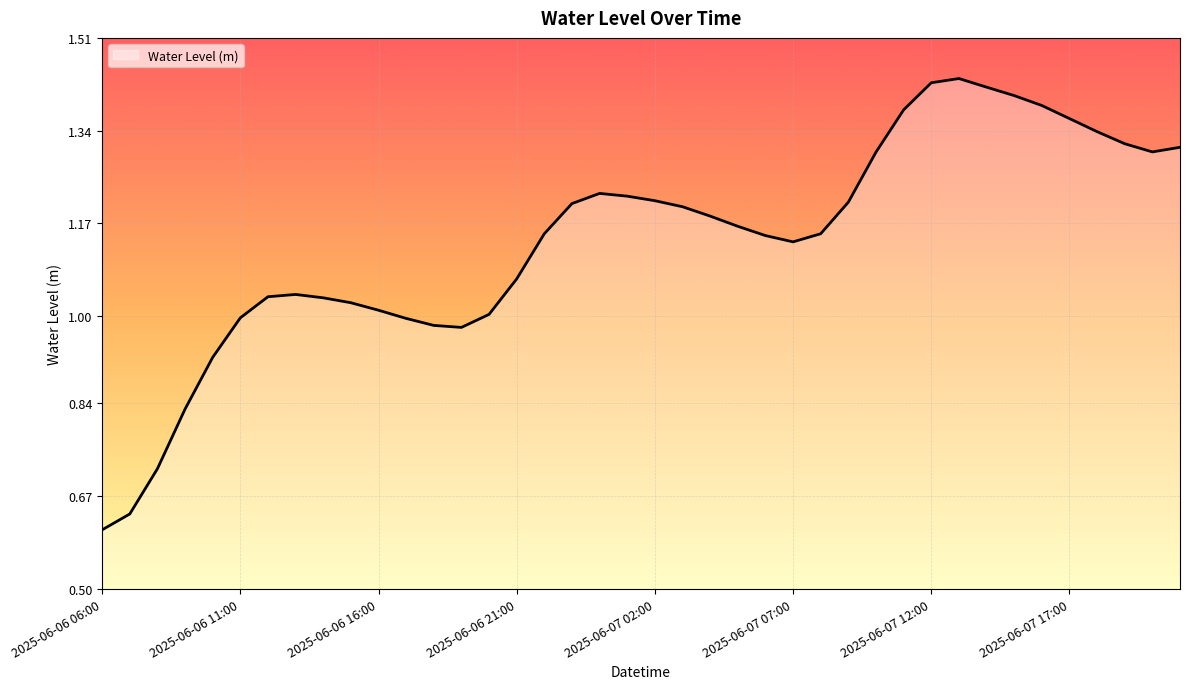

Which category has the highest value across all series?

2025-06-07 13:00